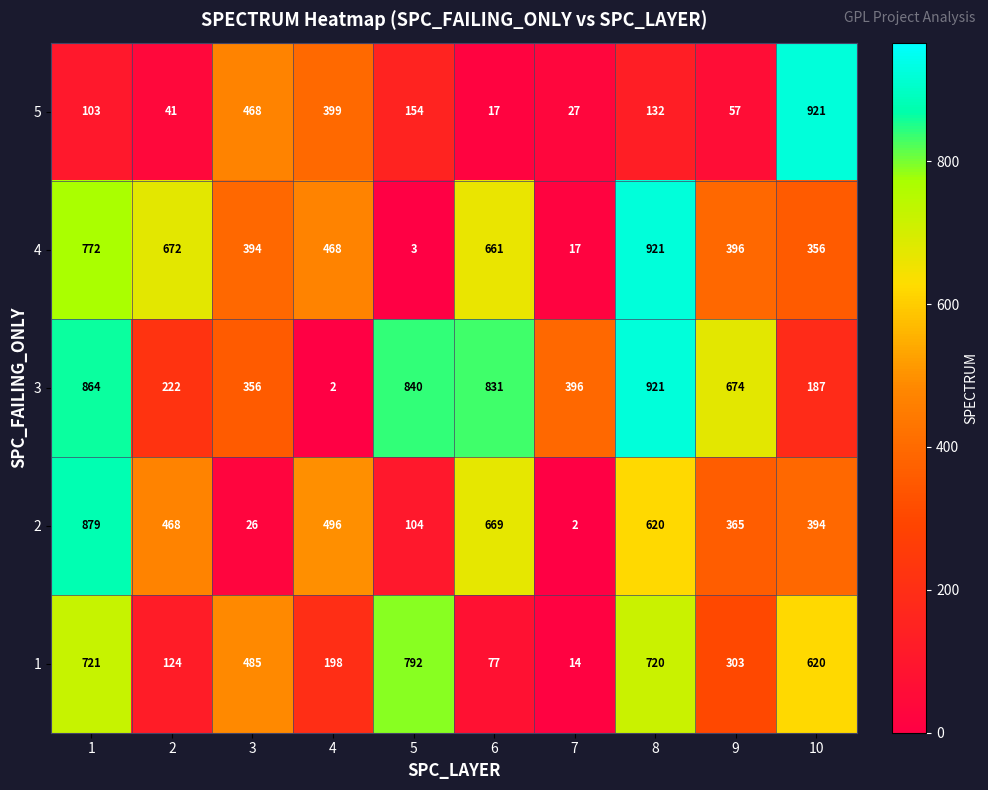

At how many categories does at least one series exceed 466?

9